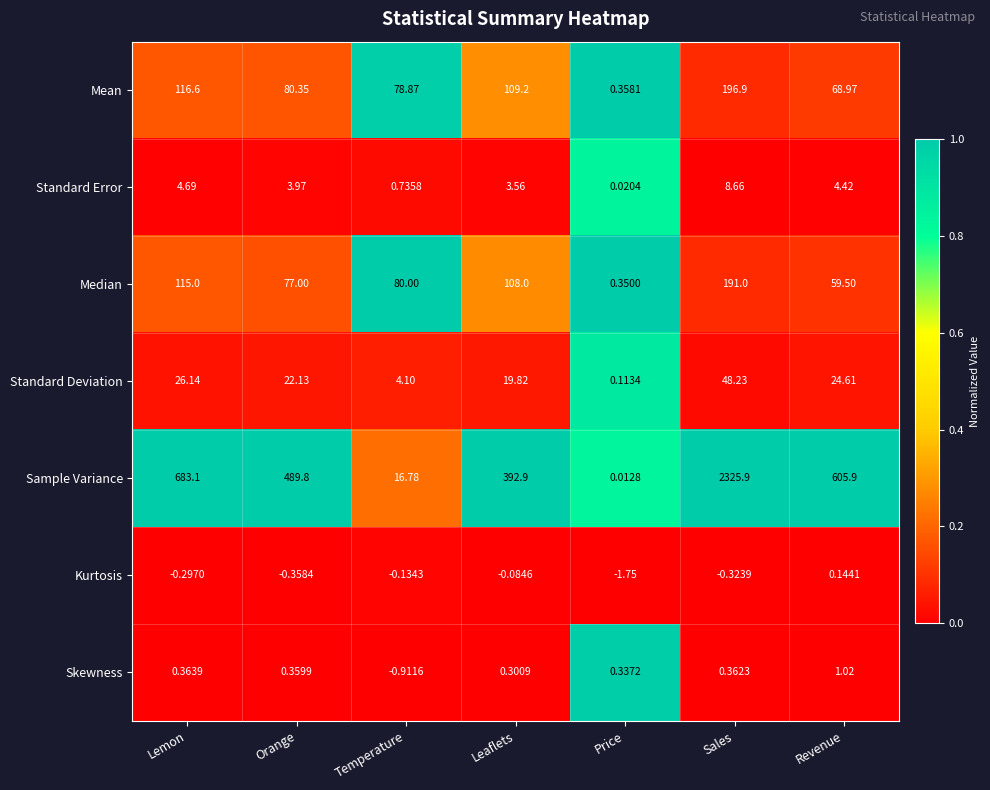

At which label is Skewness closest to 0?

Leaflets